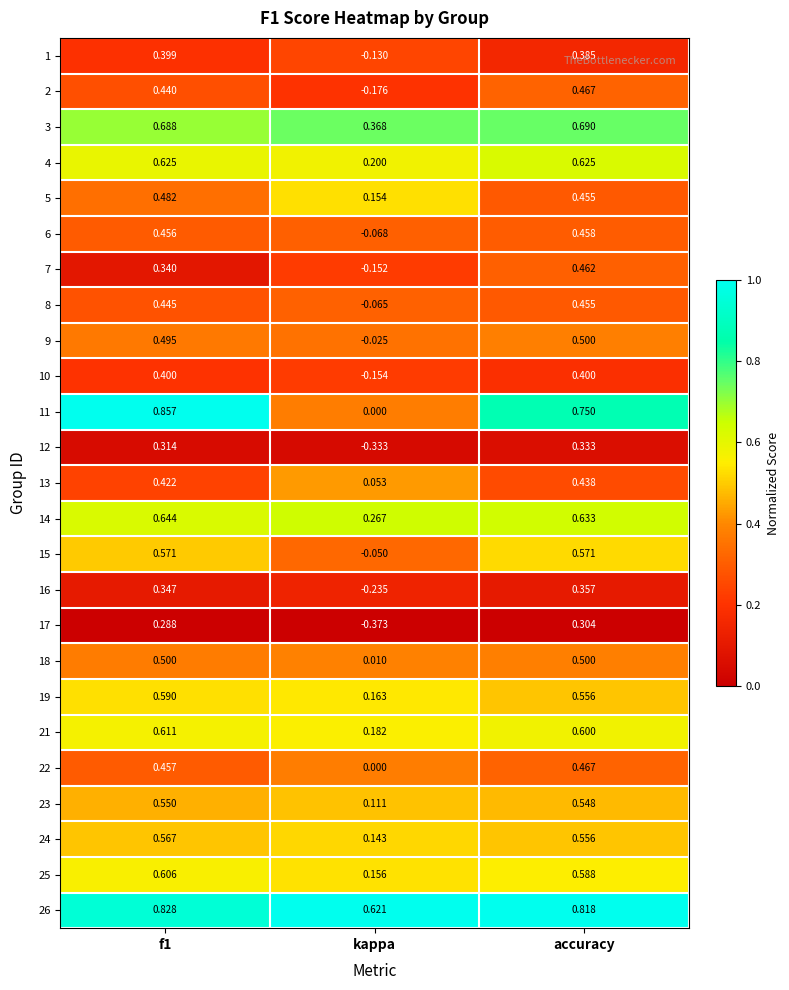

At which label is 9 closest to 0?

kappa